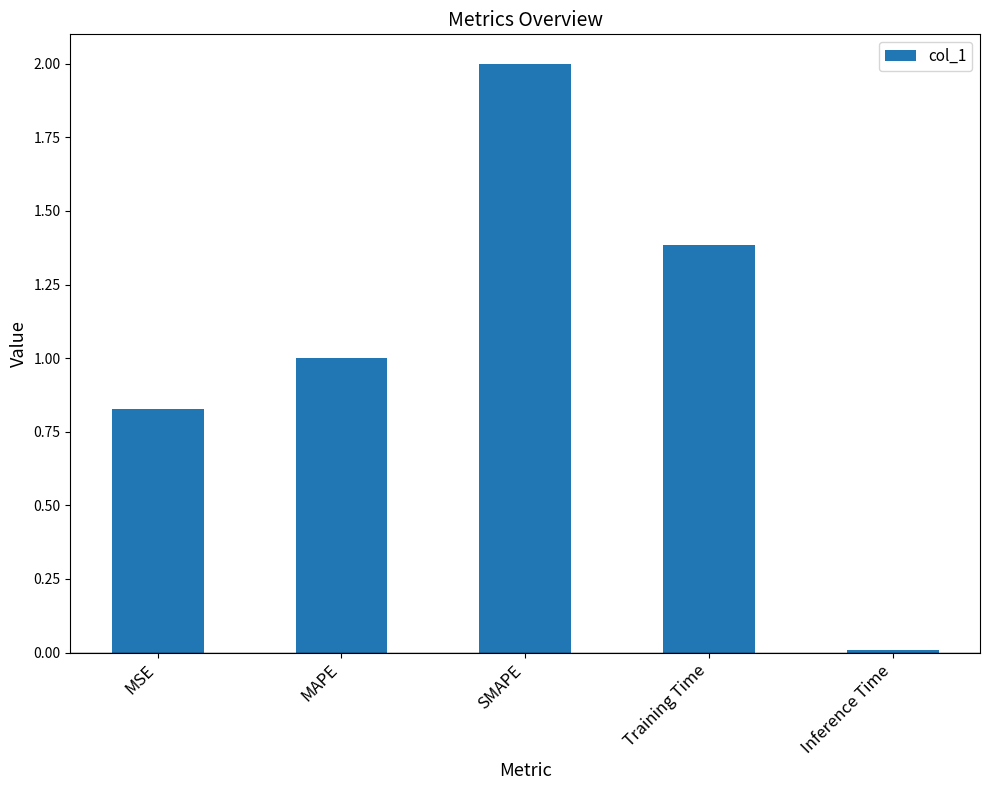

How many series are shown in this chart?

1